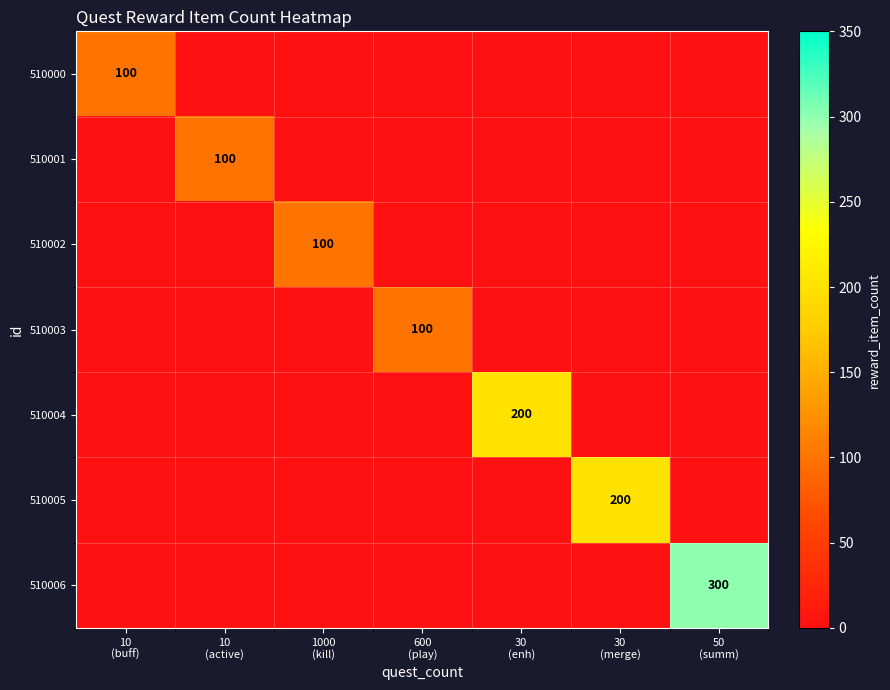

Rank the series by their maximum value, from highest to lowest.

510006, 510004, 510005, 510000, 510001, 510002, 510003